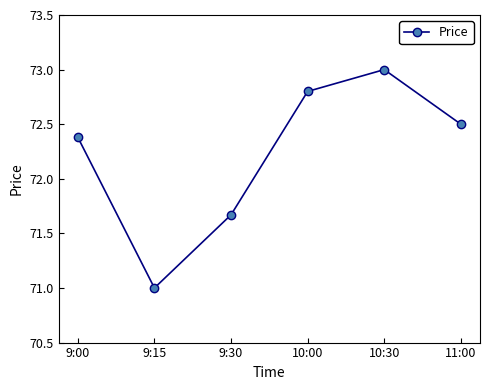

Rank the categories by value from lowest to highest.

9:15, 9:30, 9:00, 11:00, 10:00, 10:30